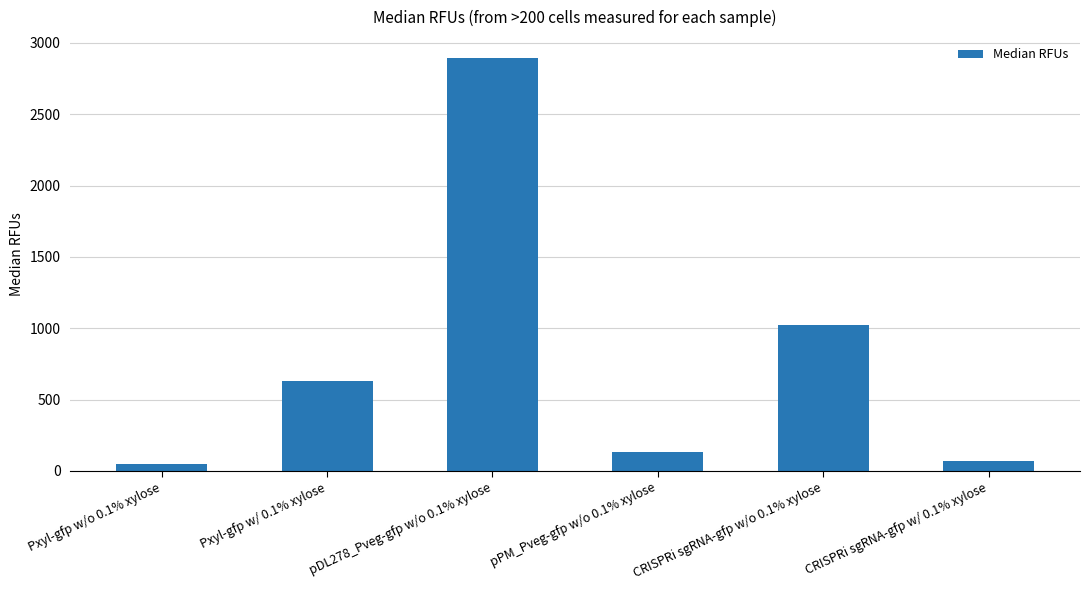

The value at pDL278_Pveg-gfp w/o 0.1% xylose is 1505.0. True or false?

False